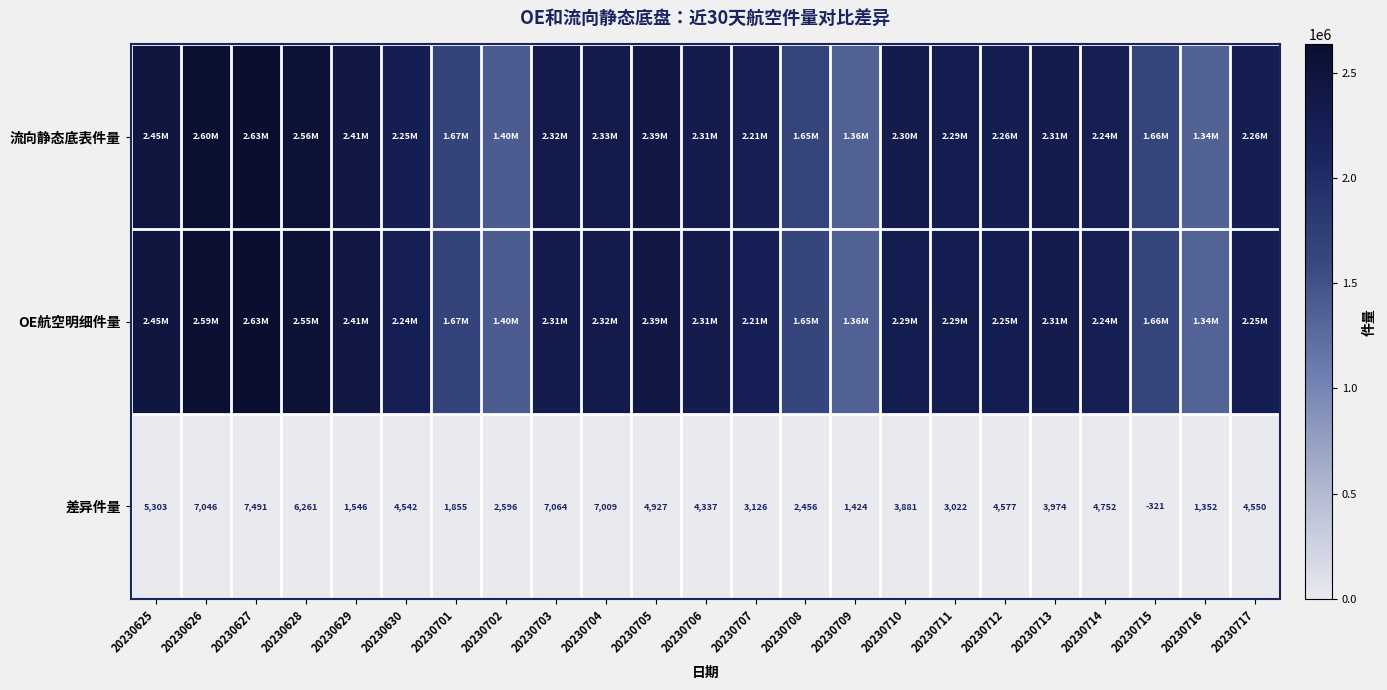

What is the difference between the 差异件量 values at 20230713 and 20230715?

4295